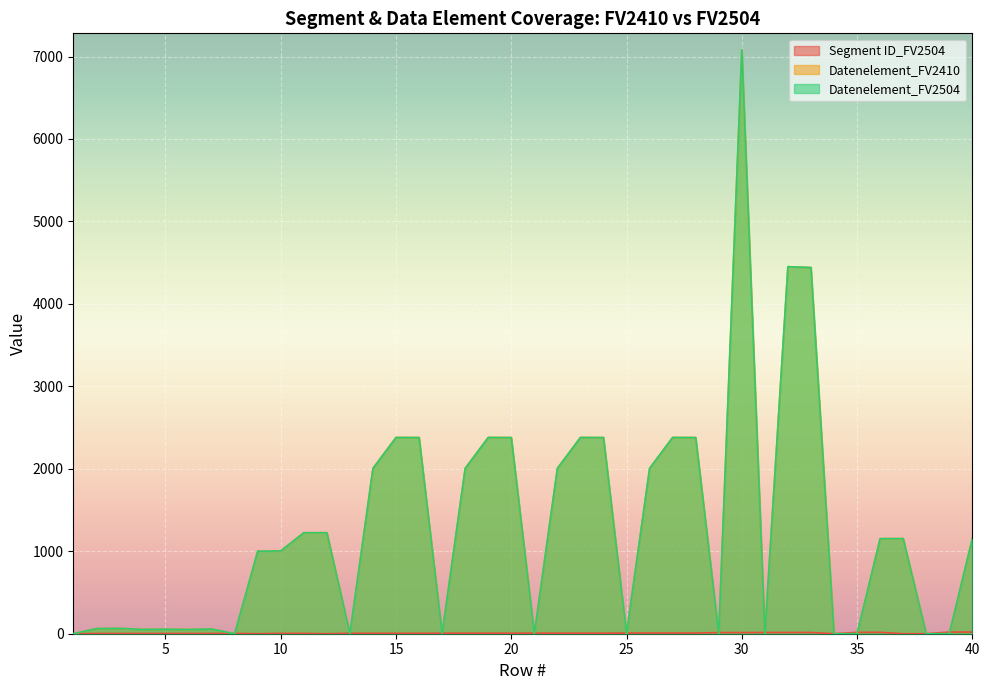

Where is the first local maximum for Segment ID_FV2504?

8